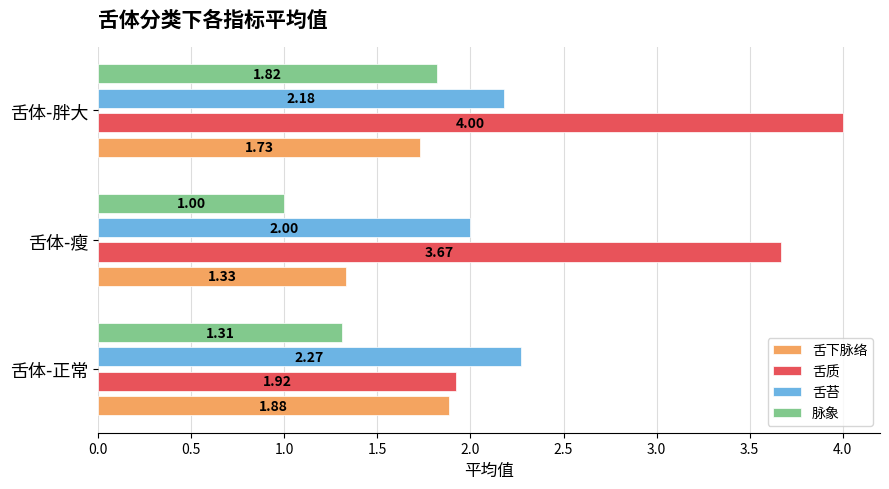

Count the 舌质 values in the range 1 to 4.

3